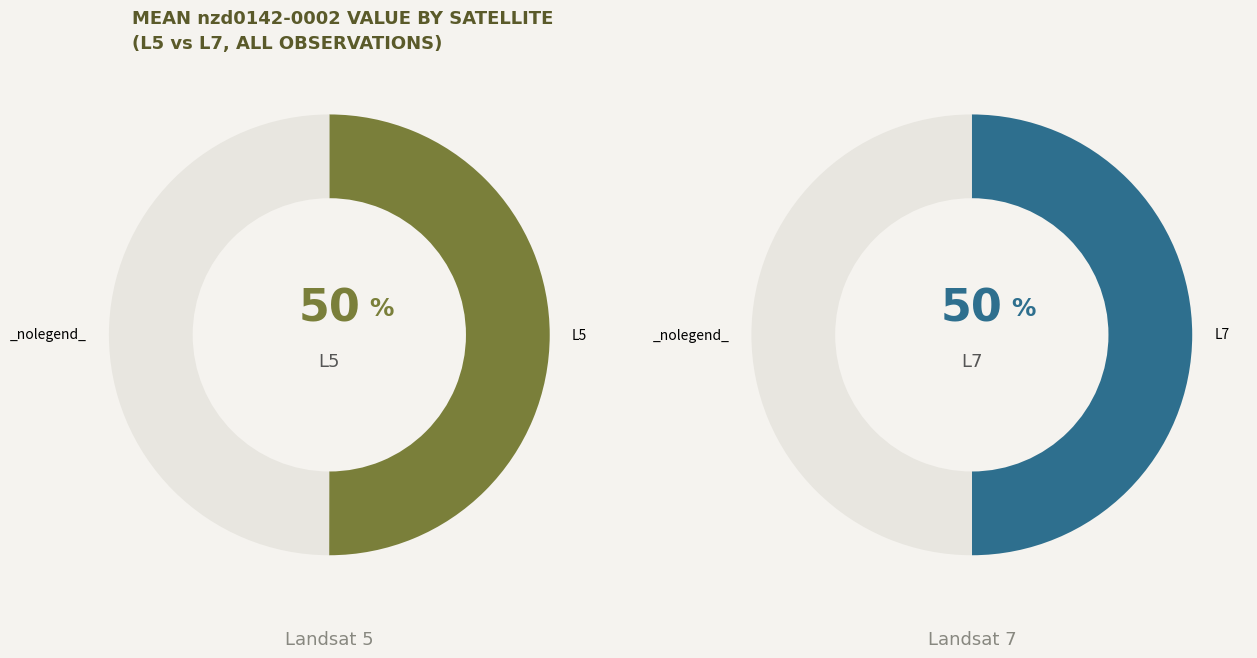

To the nearest percent, what portion does L5 represent?

50%